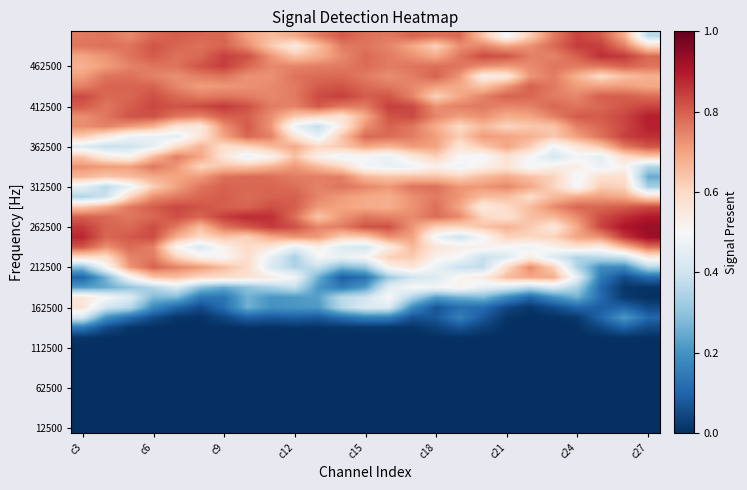

Count the number of categories in the chart.

25